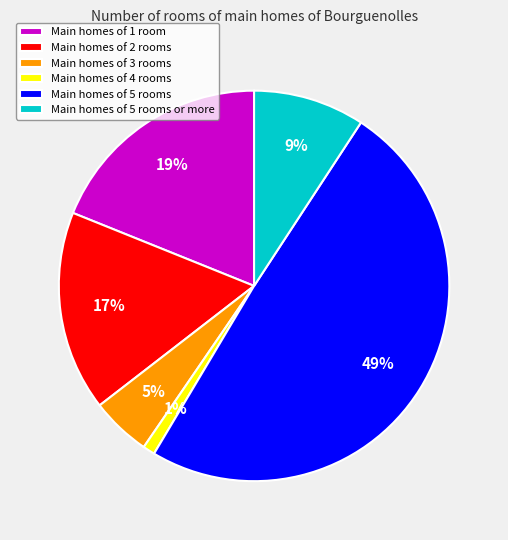

Rank the categories by value from lowest to highest.

Main homes of 4 rooms, Main homes of 3 rooms, Main homes of 5 rooms or more, Main homes of 2 rooms, Main homes of 1 room, Main homes of 5 rooms